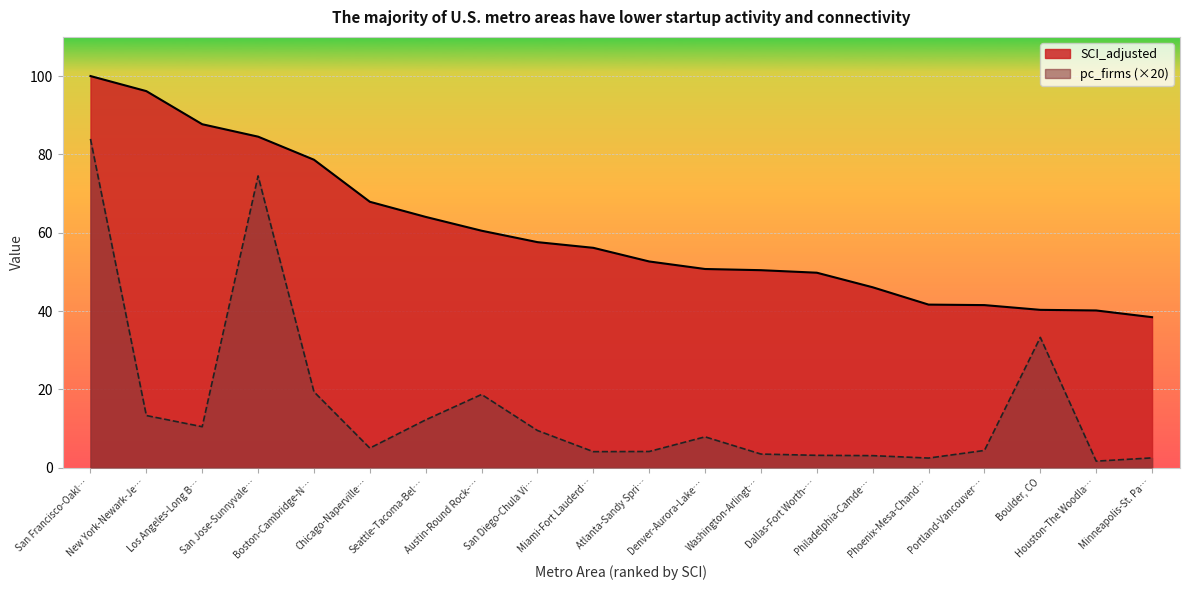

What is the value of the pc_firms point at the 4th from the left?

74.5